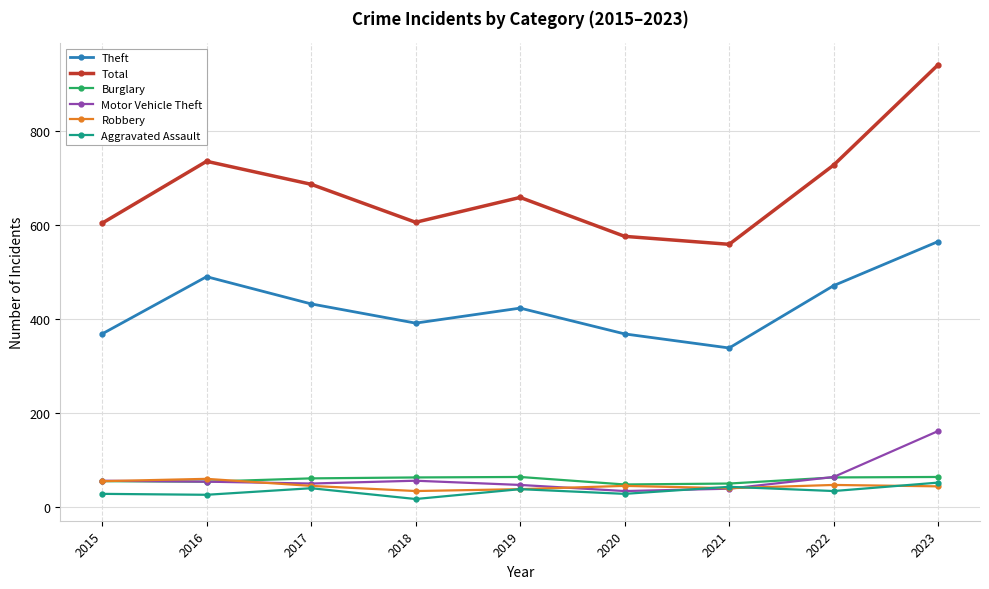

Which series has the widest spread of values?

Total